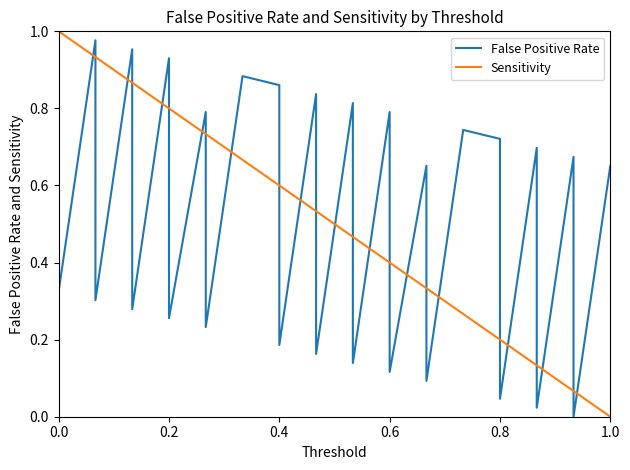

Which series has the widest spread of values?

False Positive Rate